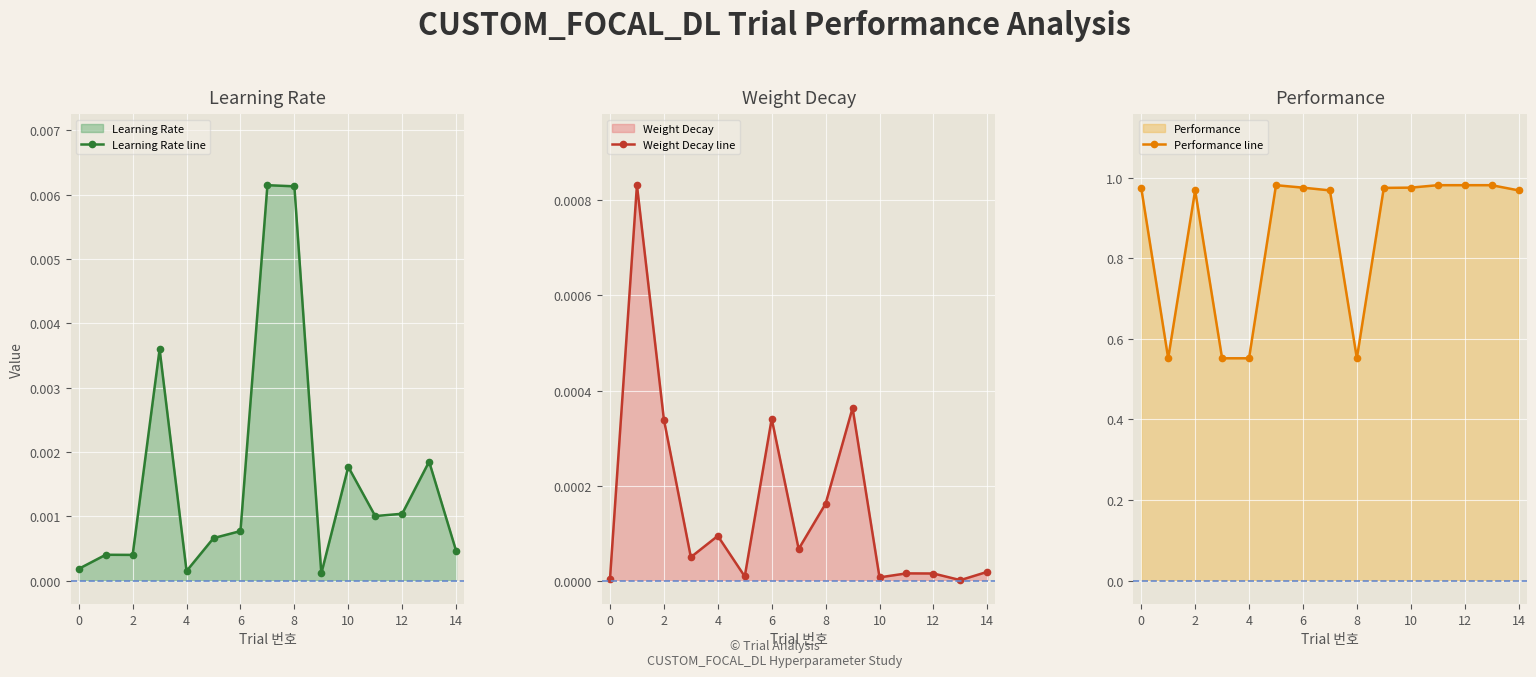

Where is the first local minimum for Learning Rate line?

2